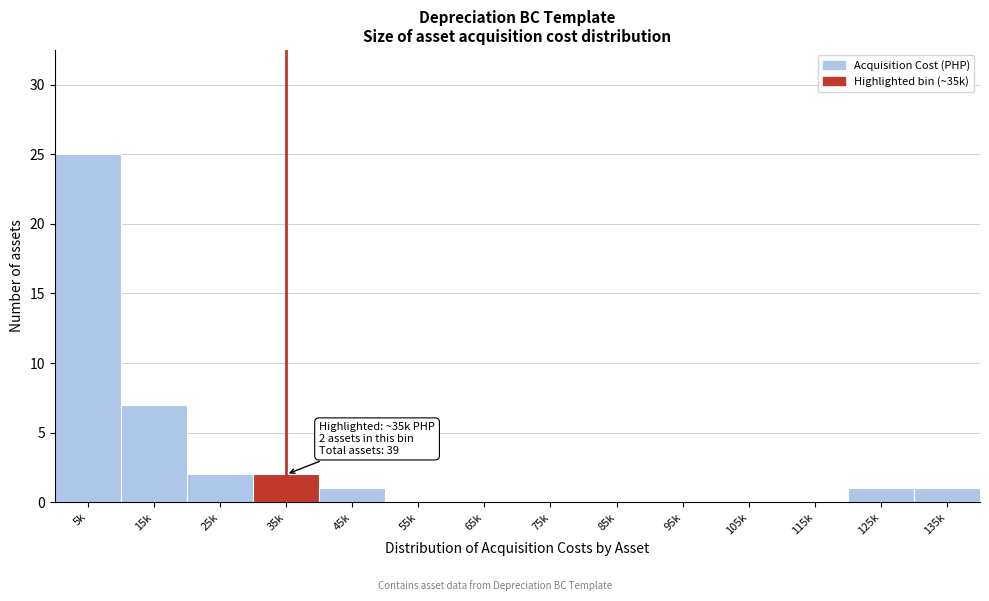

Reading right to left, transcribe all the data shown in this chart.

135k=1	125k=1	115k=0	105k=0	95k=0	85k=0	75k=0	65k=0	55k=0	45k=1	35k=2	25k=2	15k=7	5k=25